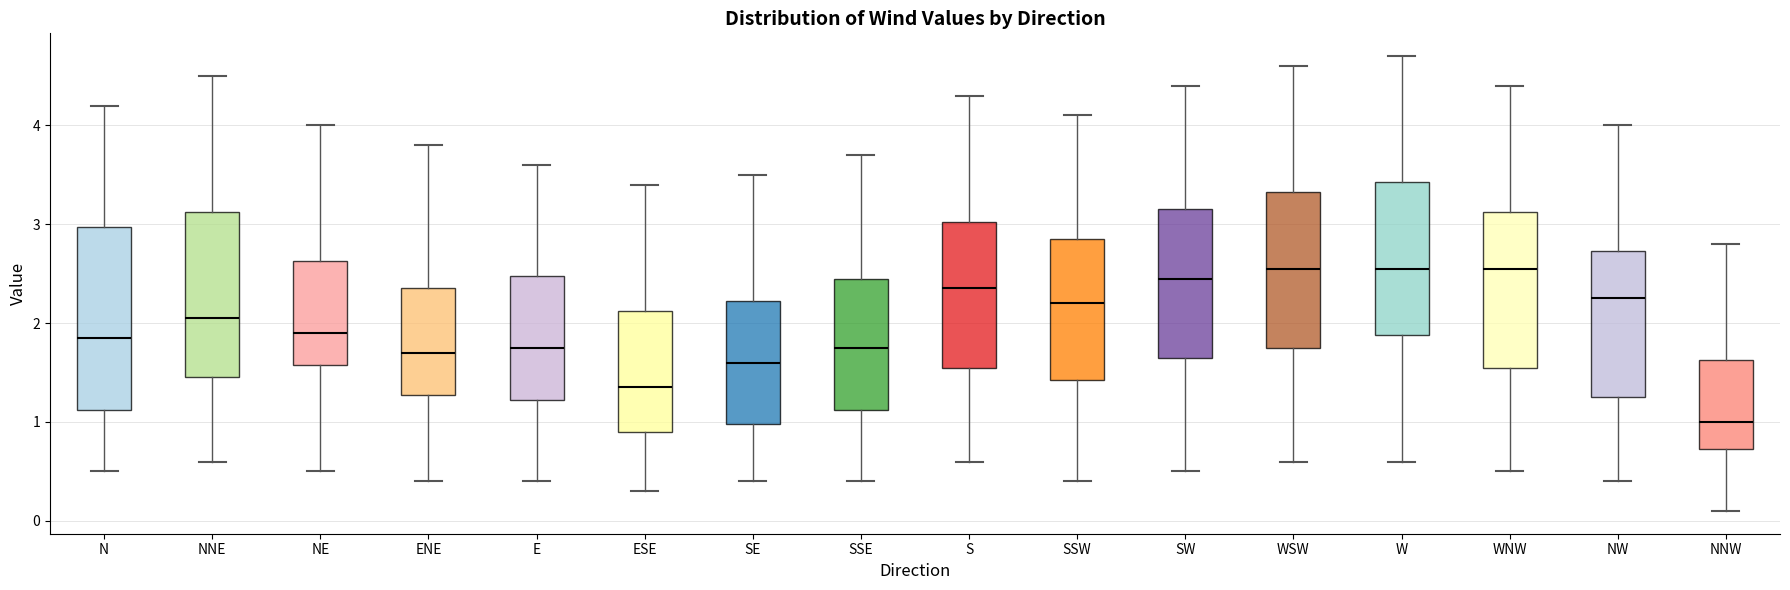

Which box's median line is the lowest?

NNW